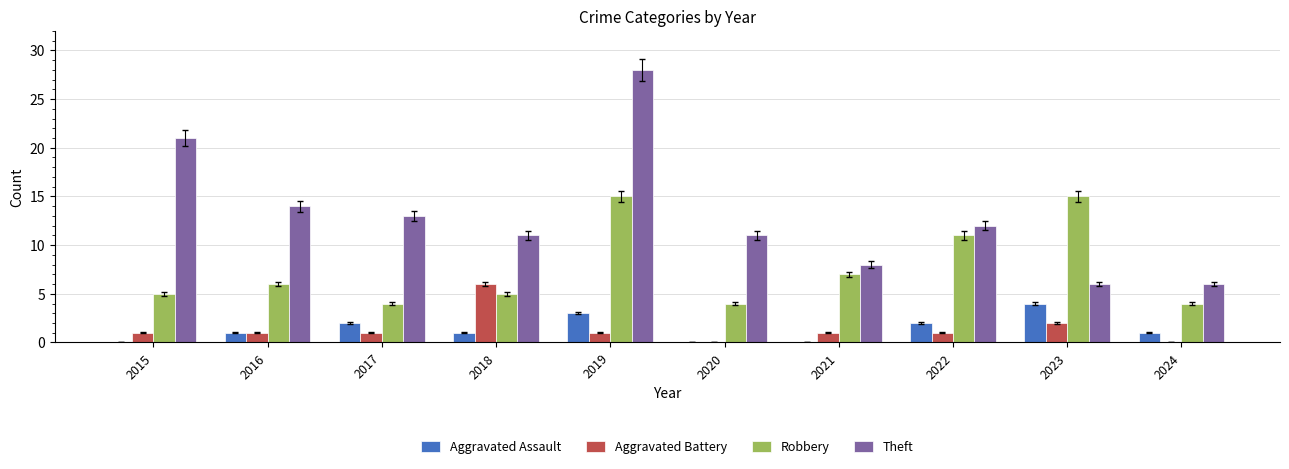

At which category does the chart reach its peak across all series?

2019